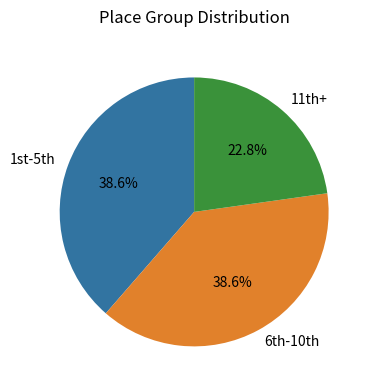

What is the smallest slice in the pie chart?

11th+